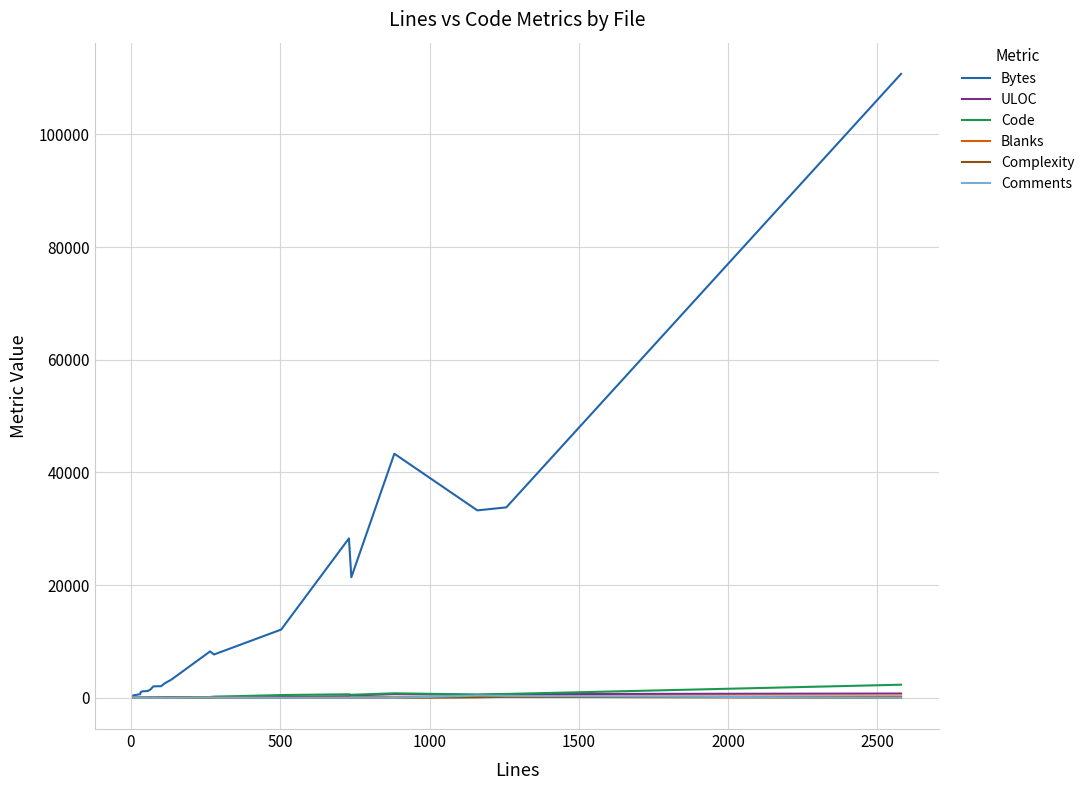

Which series has the largest total across all categories?

Bytes